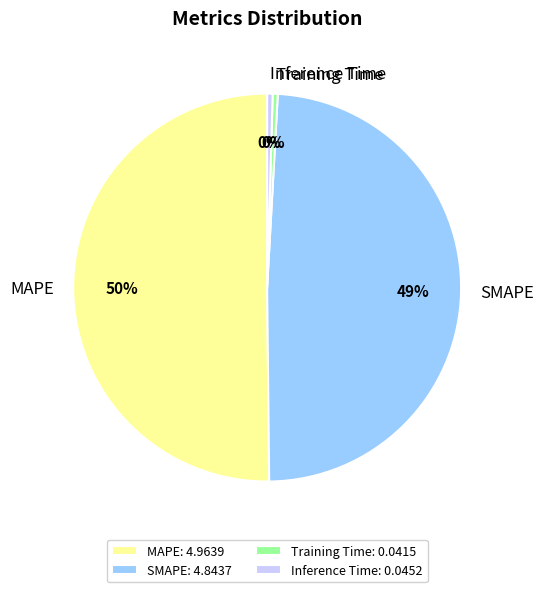

Does Inference Time account for over 50% of the chart?

No